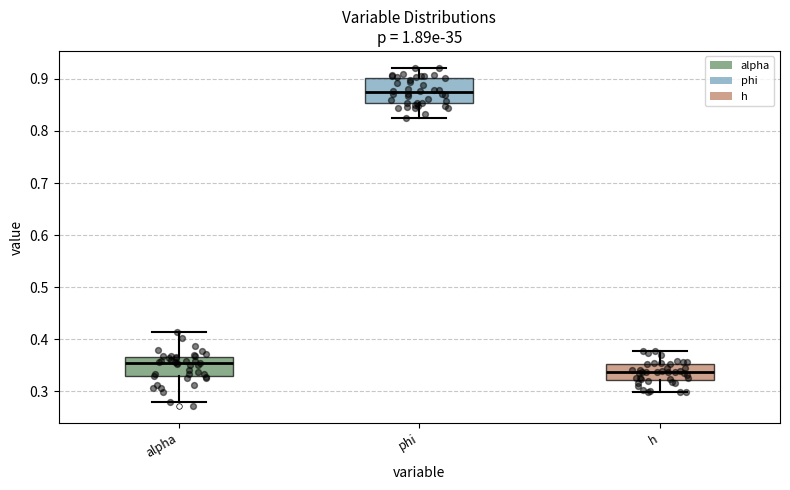

Which box is the tallest, from its lower edge to its upper edge?

phi